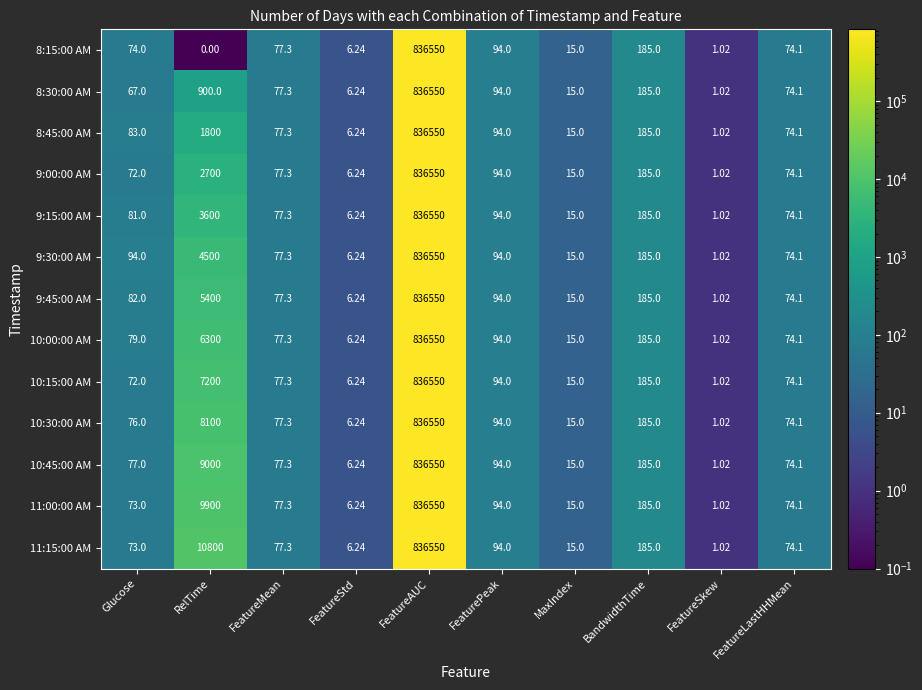

List the labels in order of 10:45:00 AM value, smallest first.

FeatureSkew, FeatureStd, MaxIndex, FeatureLastHHMean, Glucose, FeatureMean, FeaturePeak, BandwidthTime, RelTime, FeatureAUC